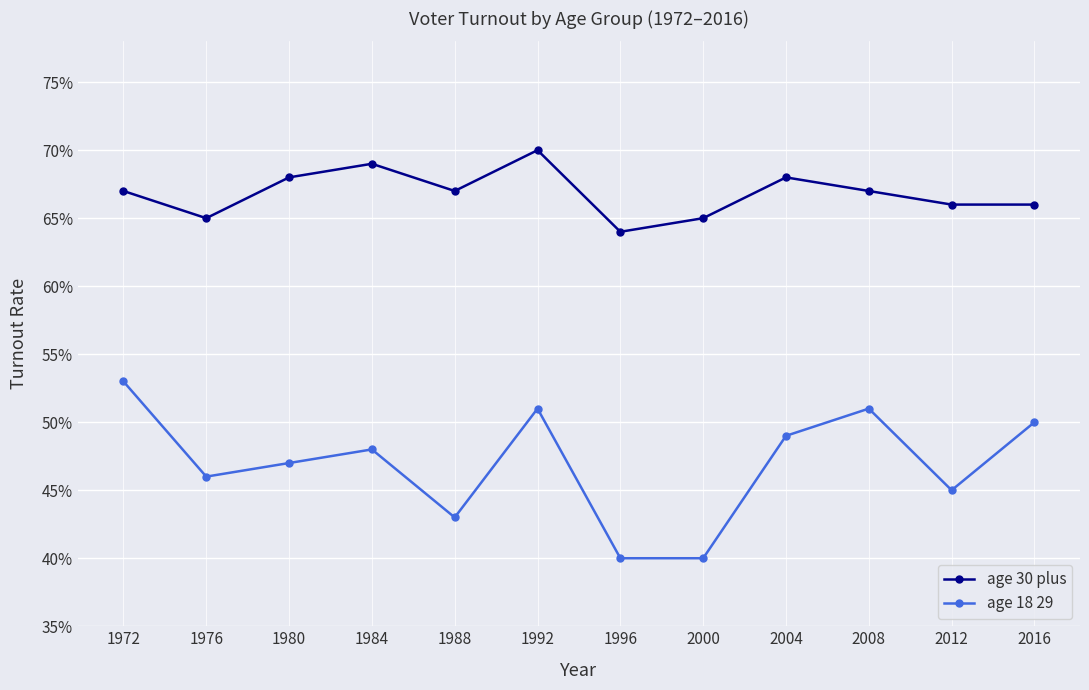

Is it true that age 30 plus equals 0.7 at 2012?

True